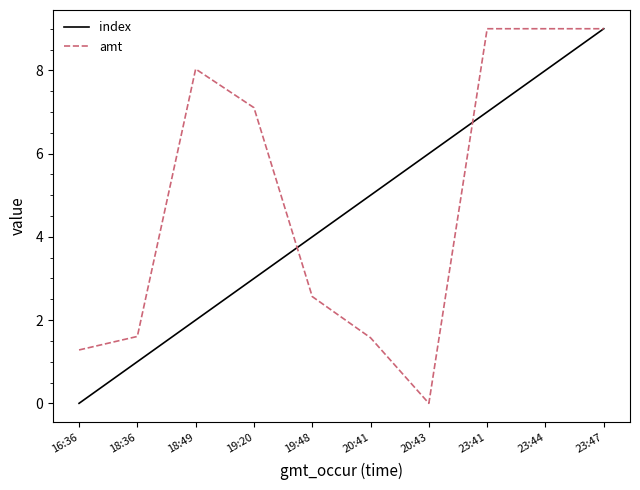

List the series in order of their overall mean, highest first.

amt, index